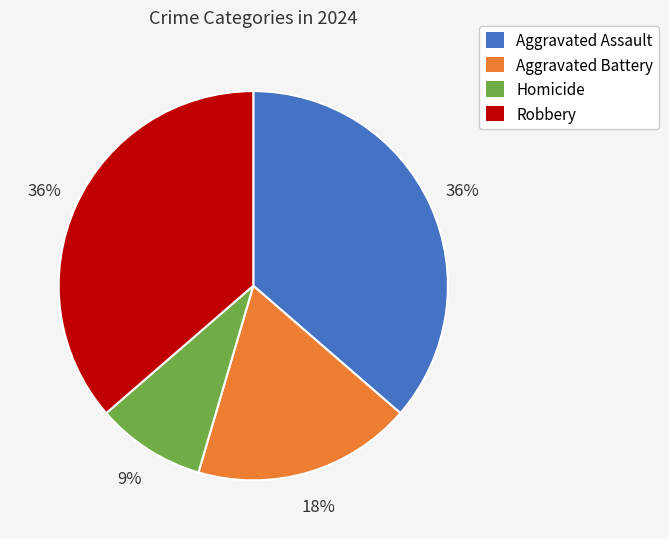

Is it true that Aggravated Battery is 18% of the pie?

True